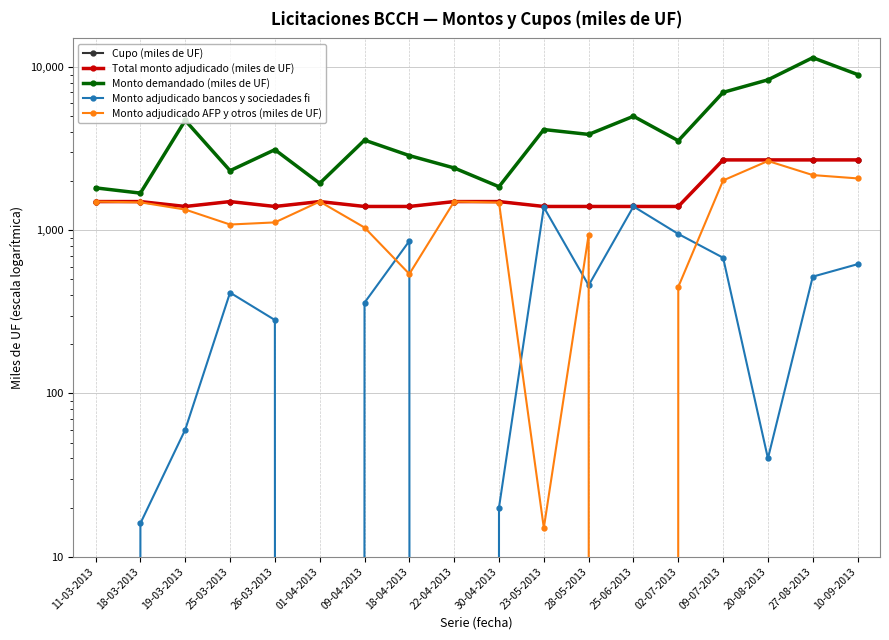

At how many categories does at least one series exceed 3016?

11